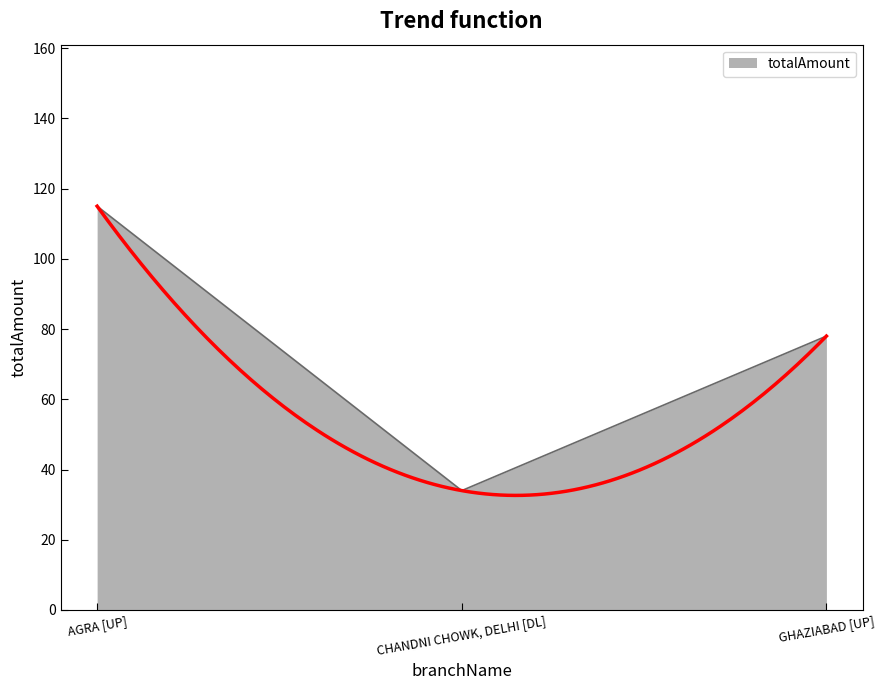

How many values are below 78?

1